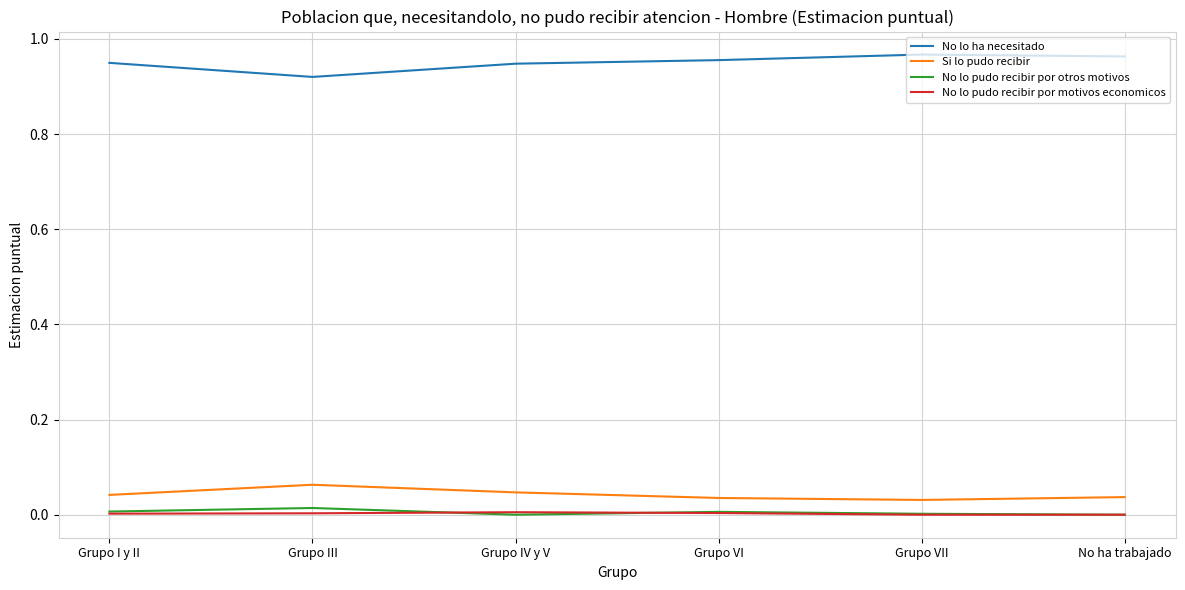

At which label does Si lo pudo recibir reach its peak?

Grupo III